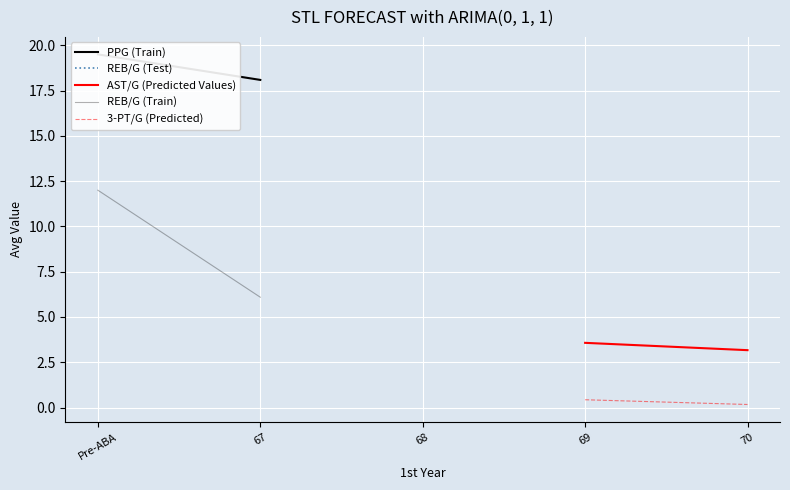

Which series has the largest range (max minus min)?

REB/G (Train)